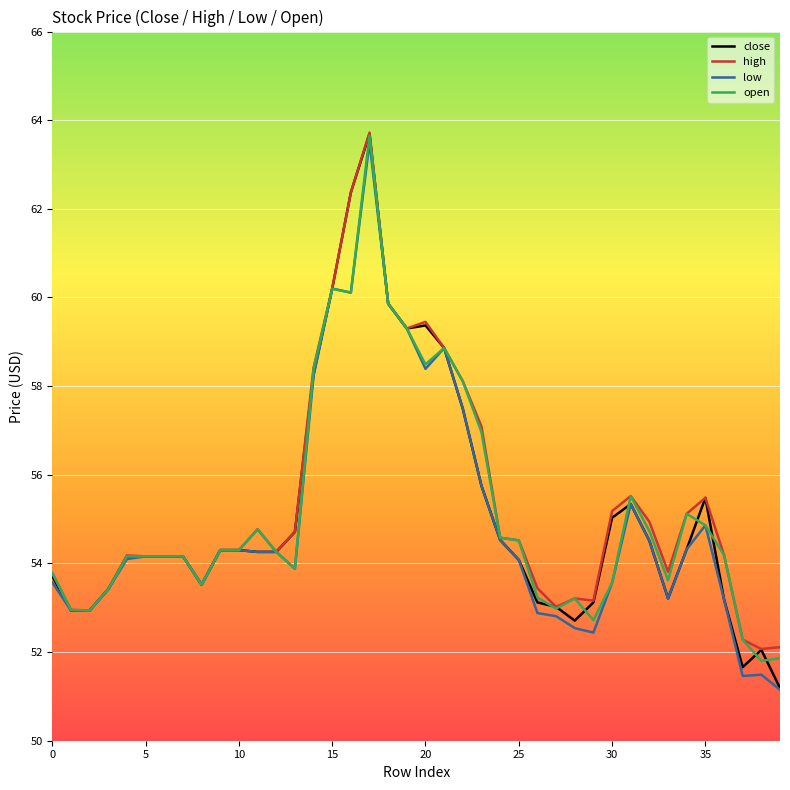

What is the maximum value shown in the chart?

63.7